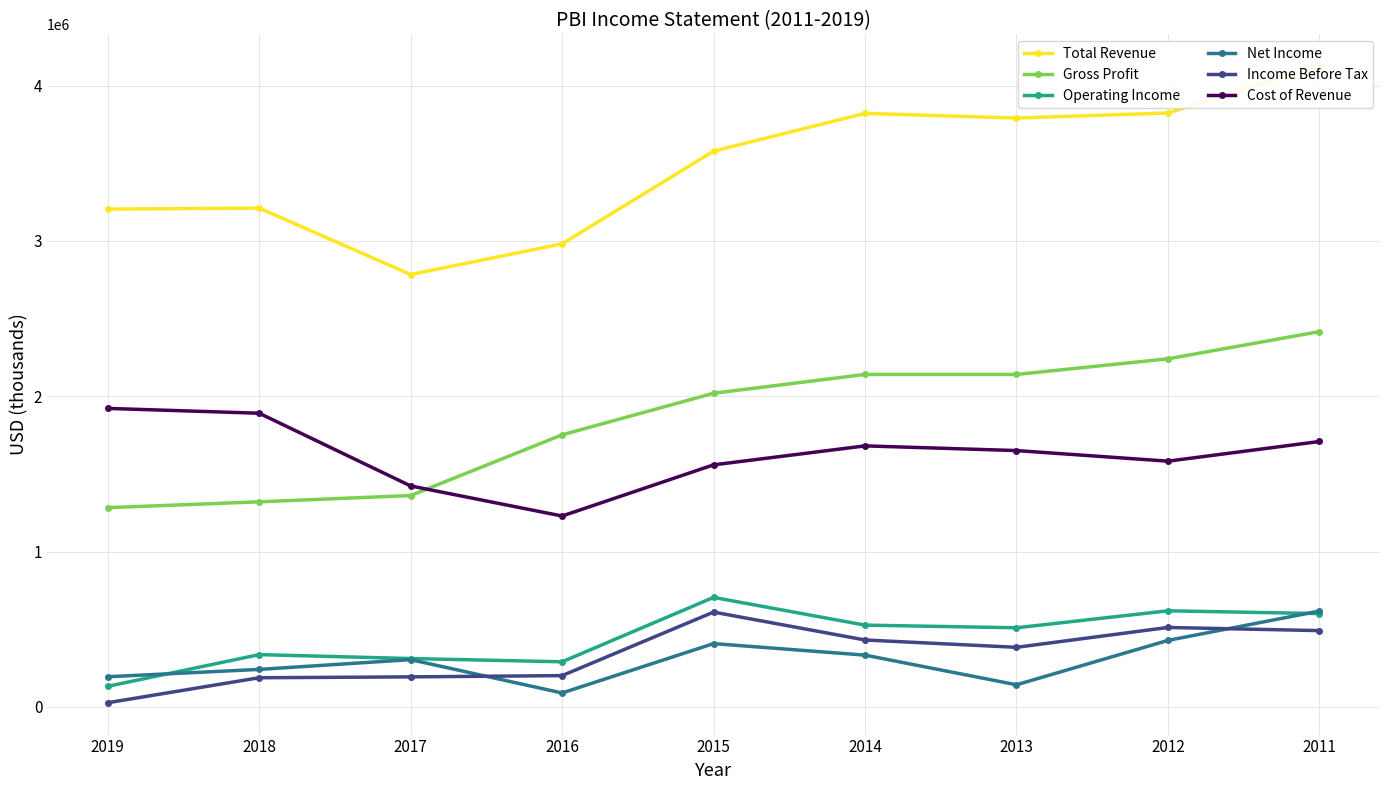

Which series has the largest range (max minus min)?

Total Revenue